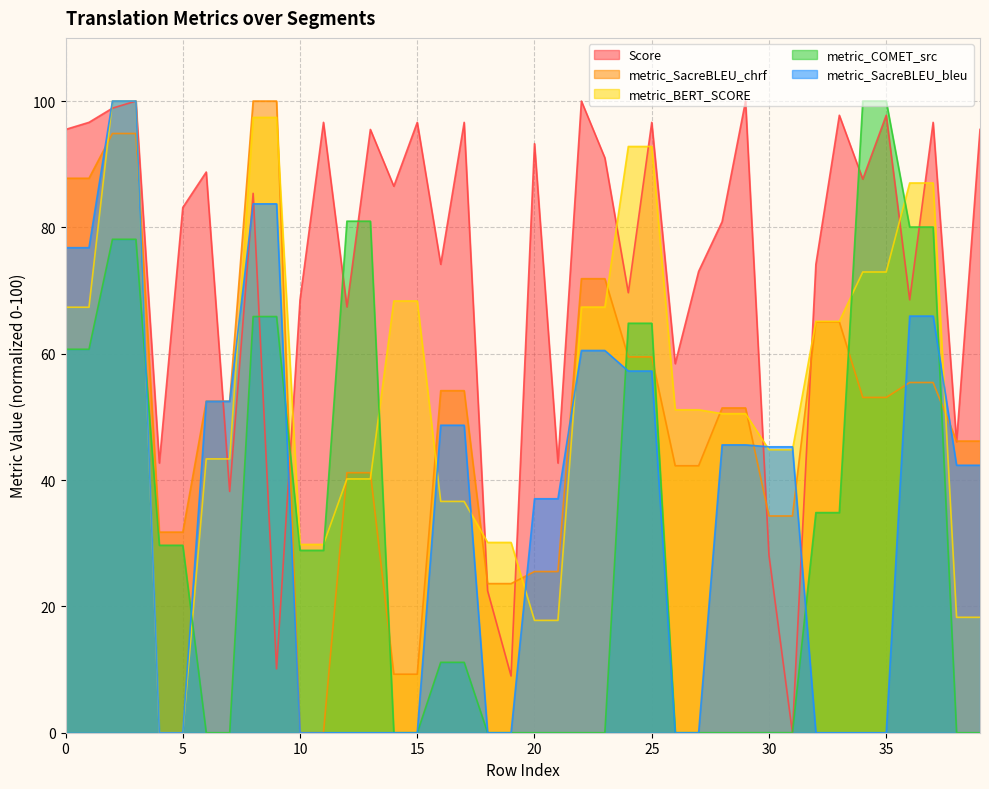

Which series has the widest spread of values?

Score